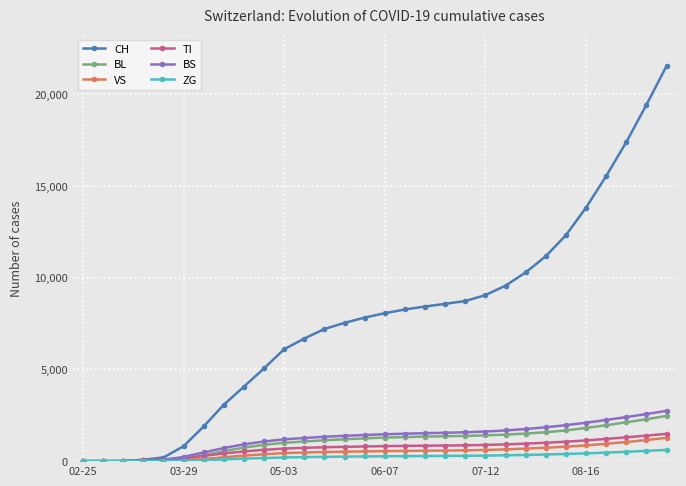

What is the greatest value displayed?

21537